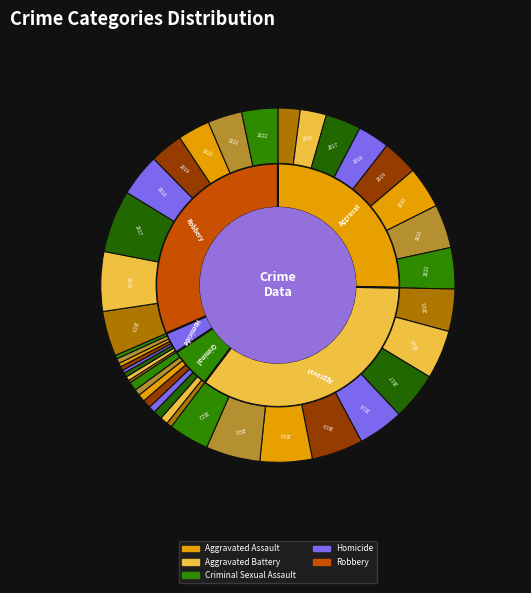

To the nearest percent, what portion does 3 represent?

11%